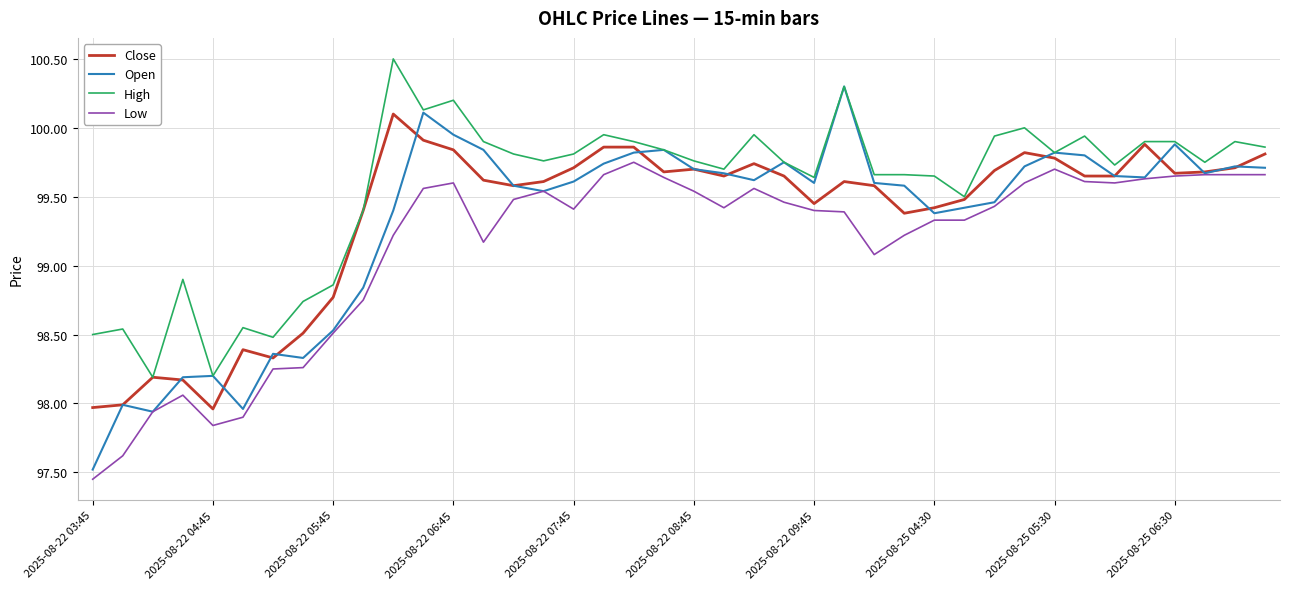

Which series has the largest total across all categories?

High